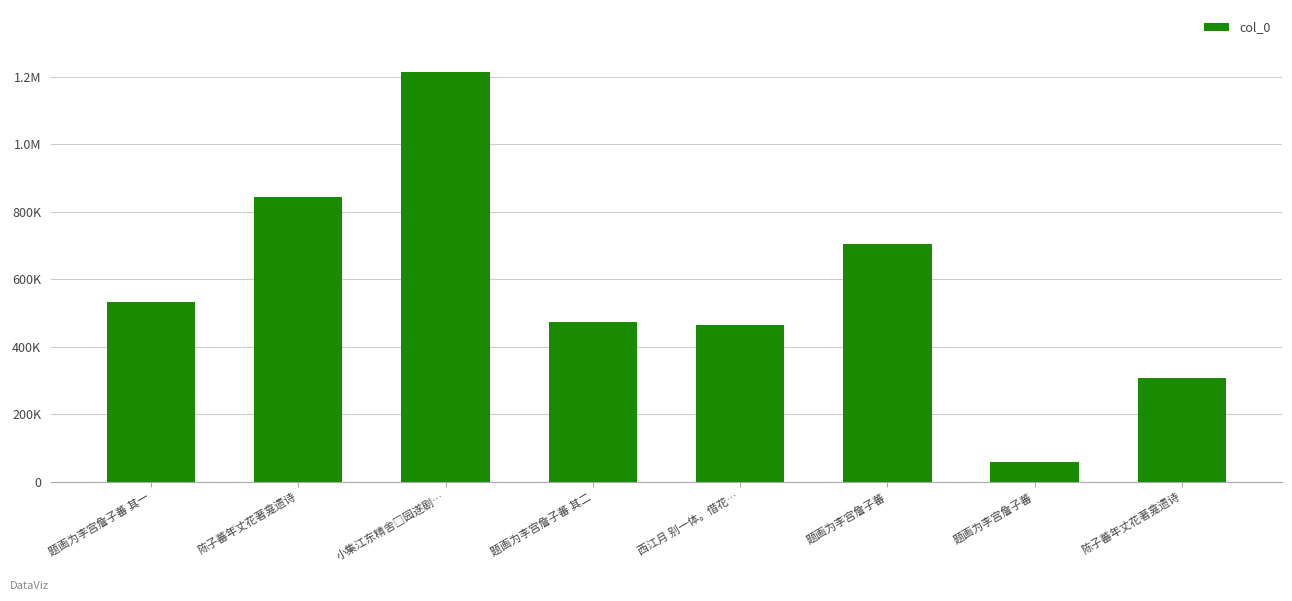

Are the bars grouped side by side (vs. stacked)?

No